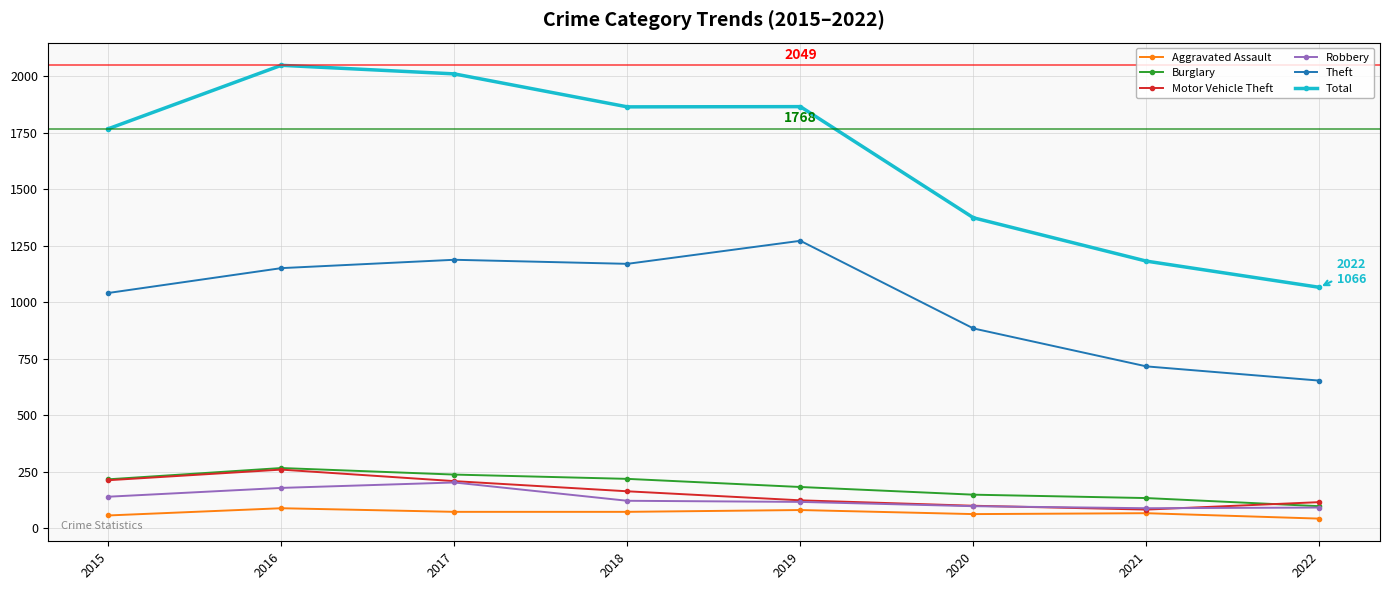

What is the difference between the Theft values at 2017 and 2019?

84